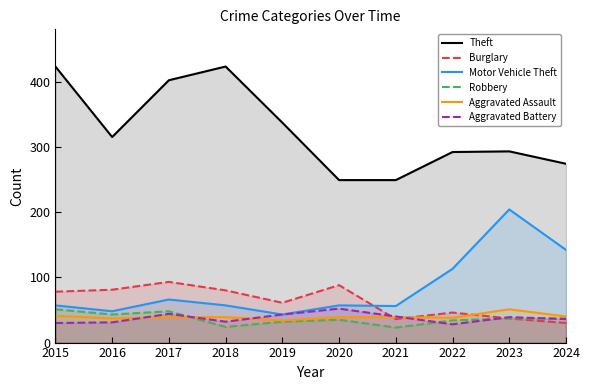

What is the spread (max minus min) of values at 2018?

399